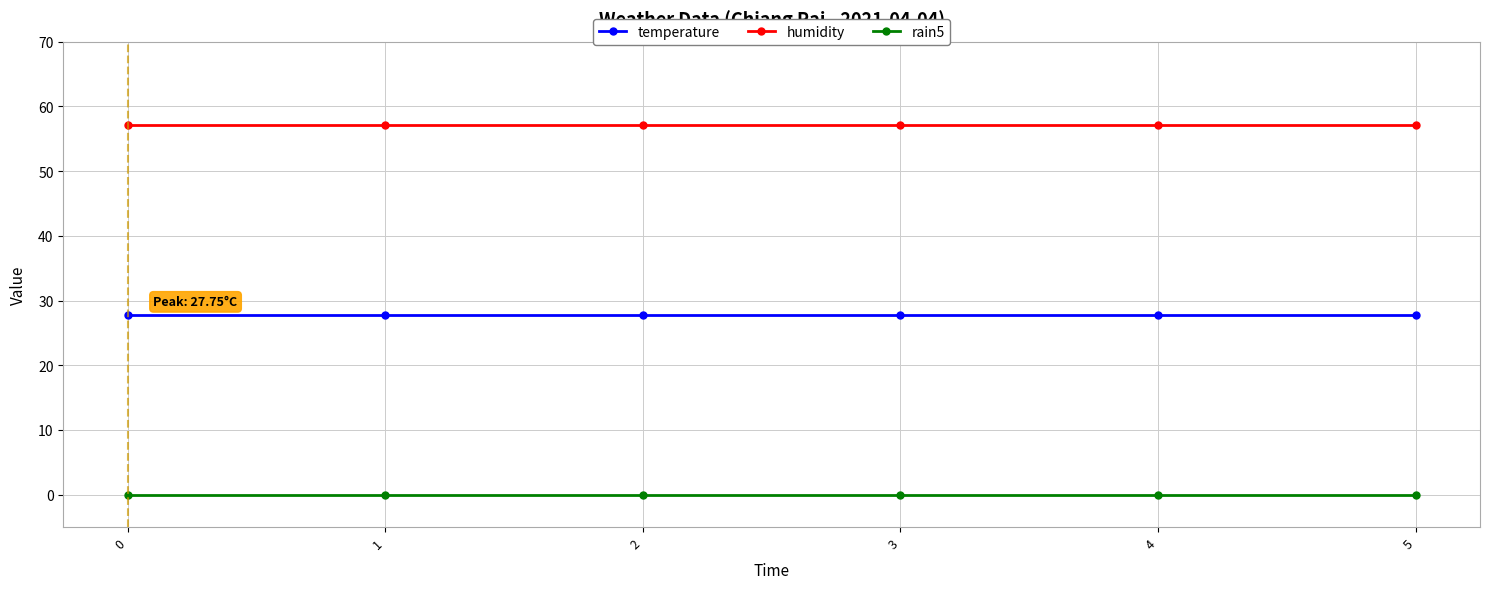

True or false: rain5 has a value of 0.0 at 3.

True